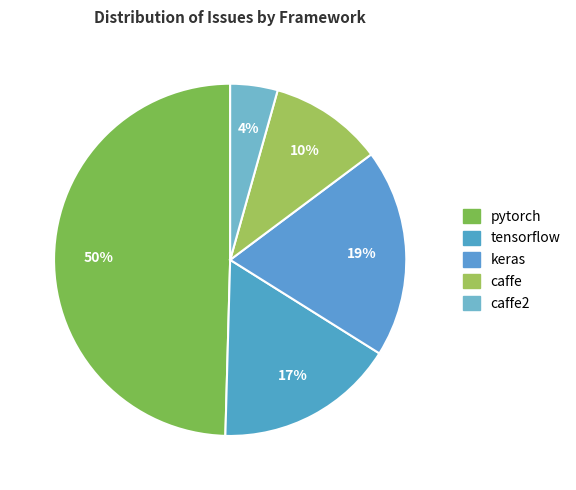

To the nearest percent, what is the average slice percentage?

20%